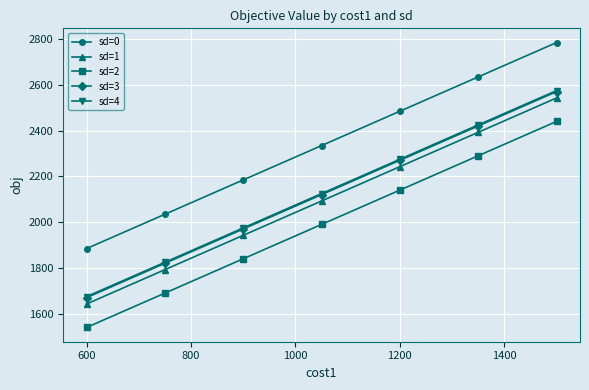

Reading left to right, extract all data points from this chart.

sd=0: 1885.0	2035.0	2185.0	2335.0	2485.0	2635.0	2785.0
sd=1: 1642.9	1792.9	1942.9	2092.9	2242.9	2392.9	2542.9
sd=2: 1540.4	1690.4	1840.4	1990.4	2140.4	2290.4	2440.4
sd=3: 1670.6	1820.6	1970.6	2120.6	2270.6	2420.6	2570.6
sd=4: 1675.2	1825.2	1975.2	2125.2	2275.2	2425.2	2575.2